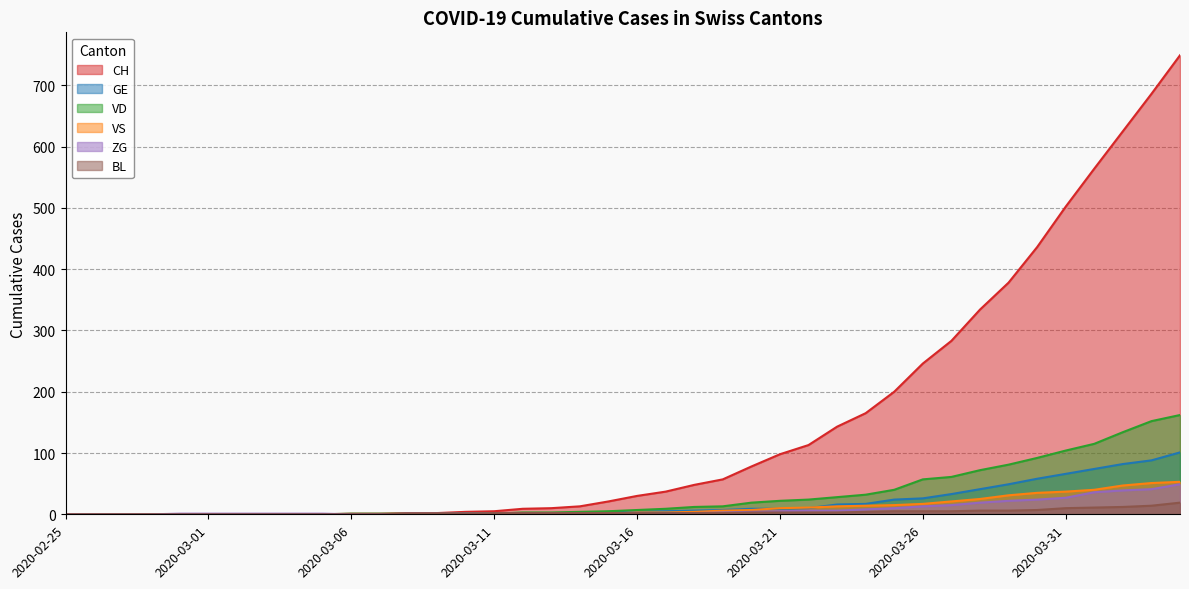

What is the label of the 40th point from the left?

2020-04-04